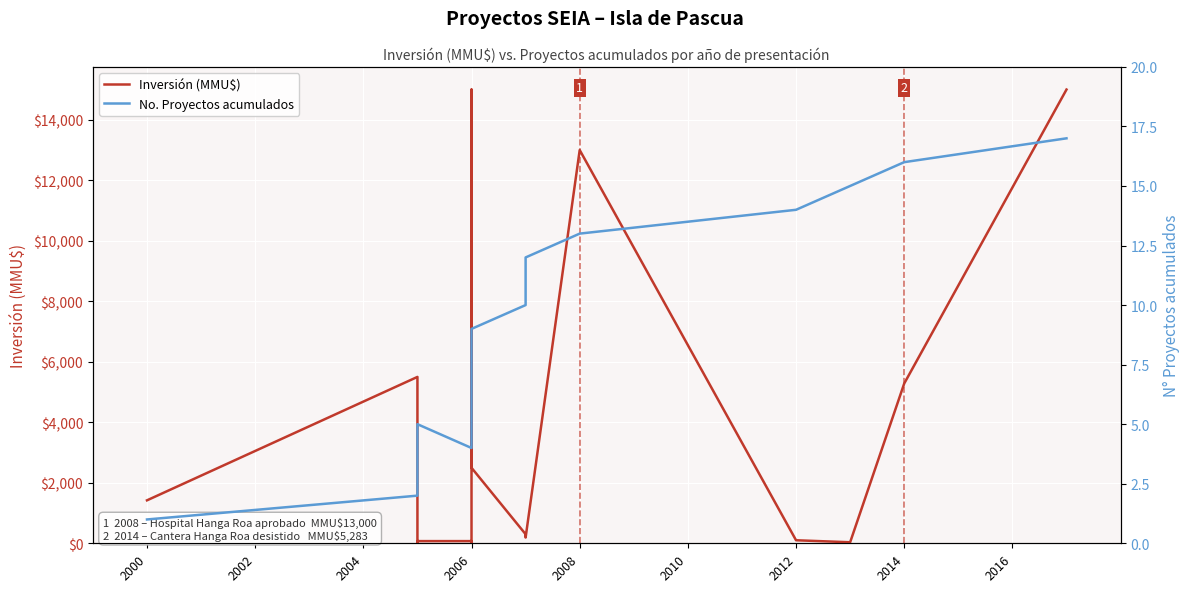

Rank the series by their average value, from lowest to highest.

No. Proyectos acumulados, Inversión (MMU$)